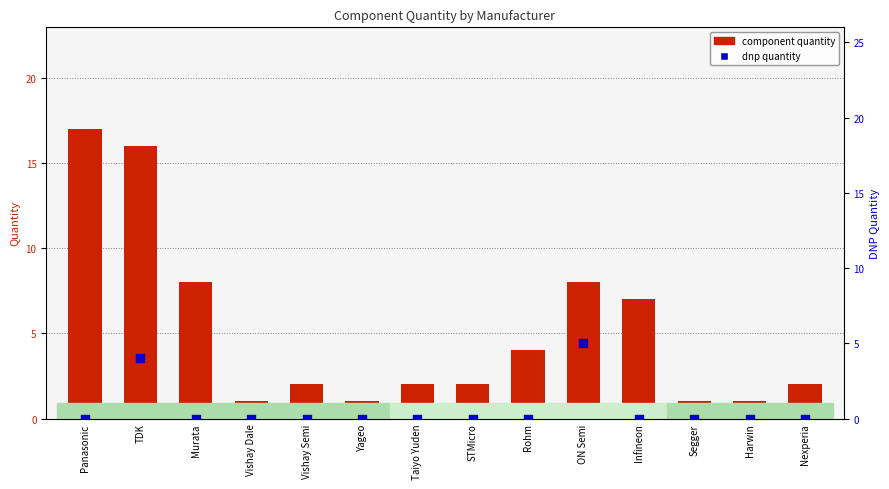

At which category is the sum across all series the highest?

TDK